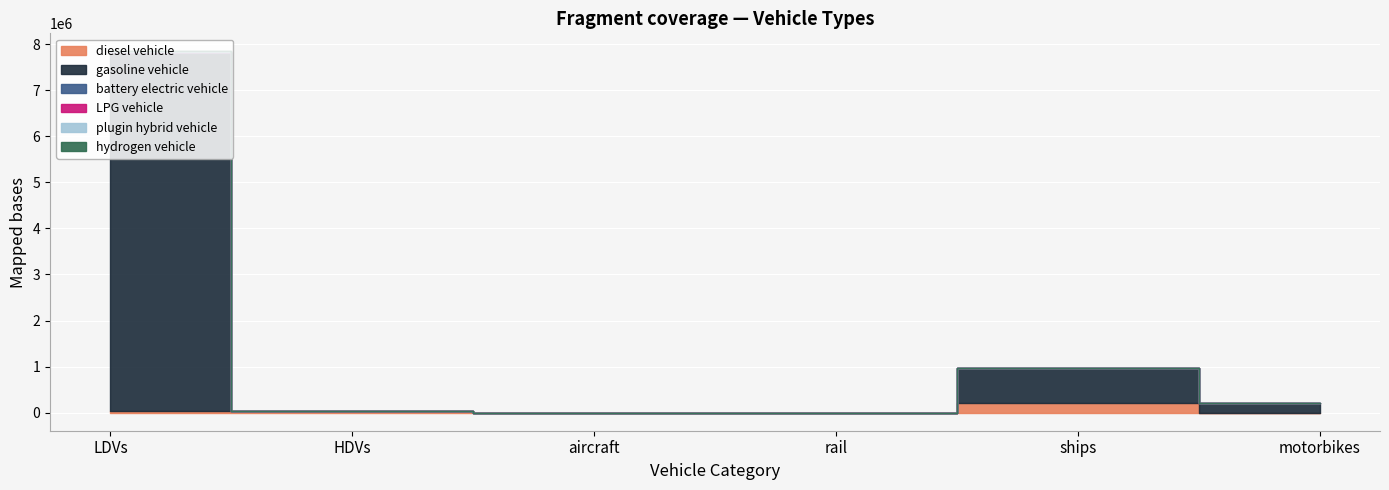

How many interior local peaks does the gasoline vehicle series have?

1